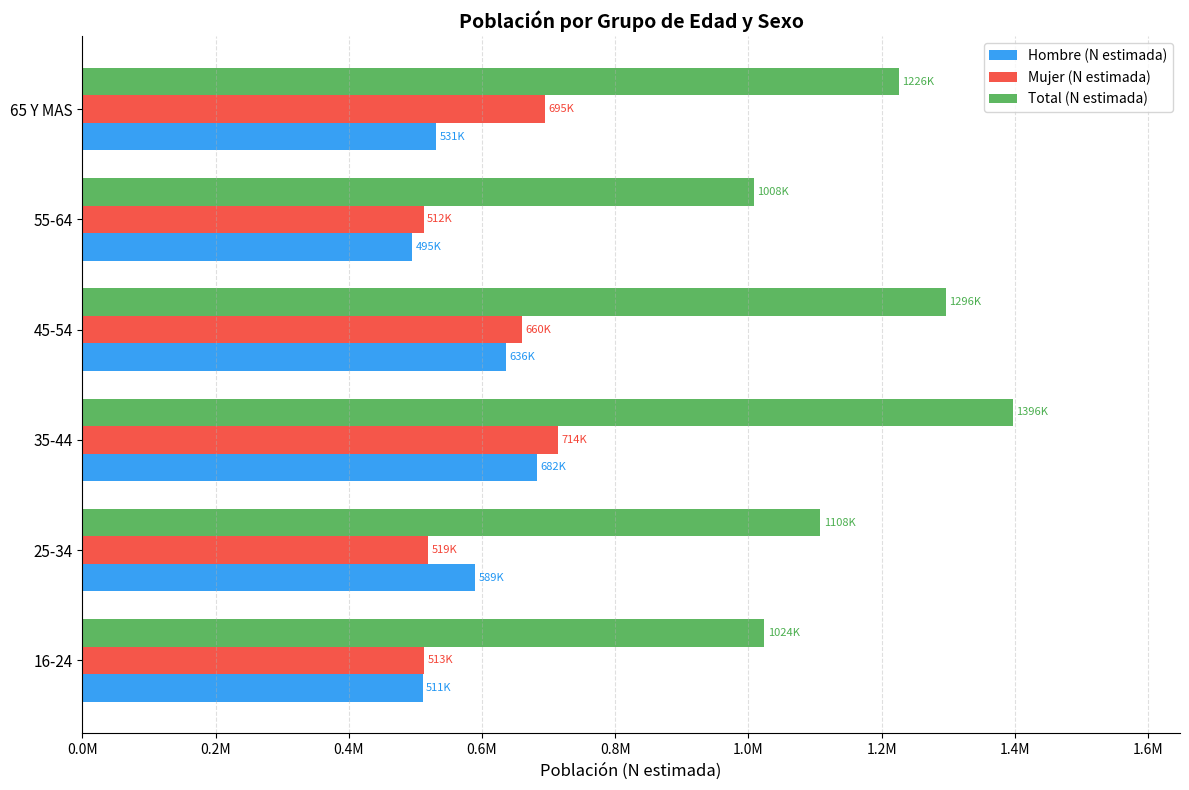

What are all the series names shown in the legend?

Hombre (N estimada), Mujer (N estimada), Total (N estimada)